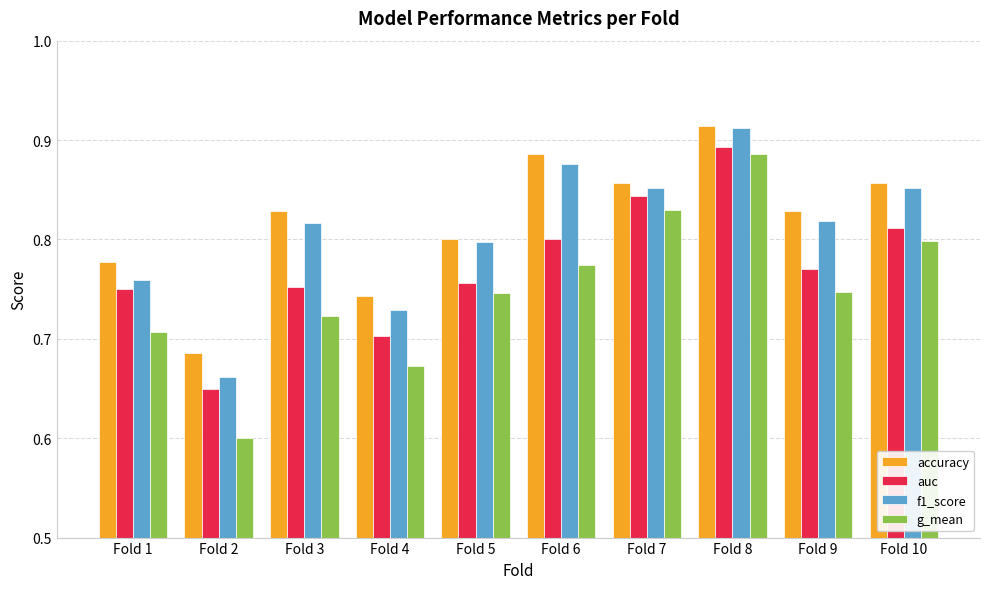

Which series changed the most between Fold 4 and Fold 10?

g_mean